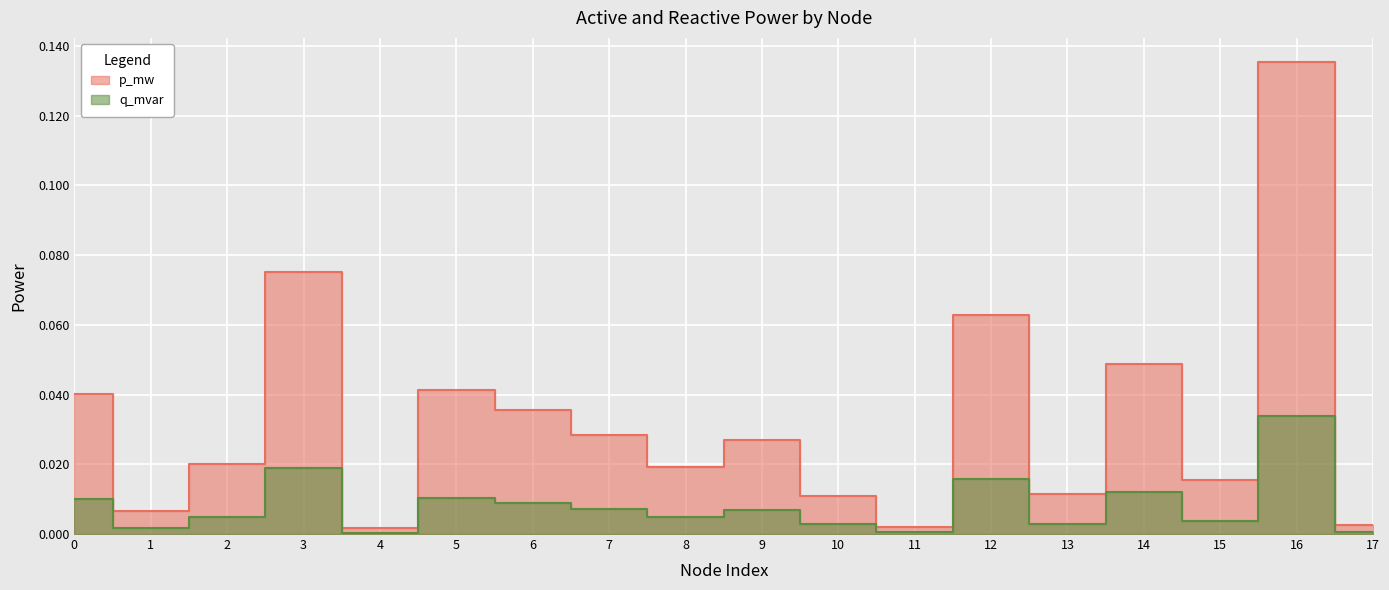

Reading right to left, what are all the values shown in this chart?

p_mw: 0.0	0.1	0.0	0.0	0.0	0.1	0.0	0.0	0.0	0.0	0.0	0.0	0.0	0.0	0.1	0.0	0.0	0.0
q_mvar: 0.0	0.0	0.0	0.0	0.0	0.0	0.0	0.0	0.0	0.0	0.0	0.0	0.0	0.0	0.0	0.0	0.0	0.0